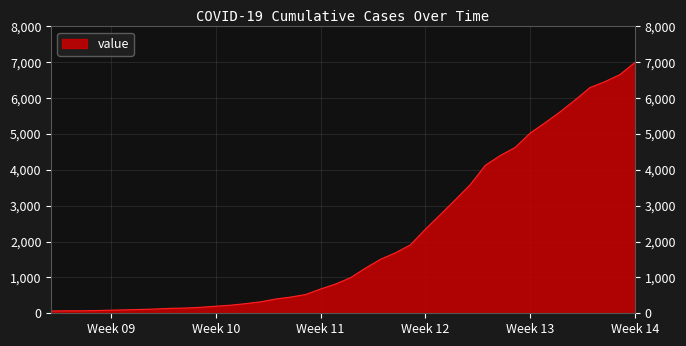

Which label corresponds to the largest value in the chart?

Week 14